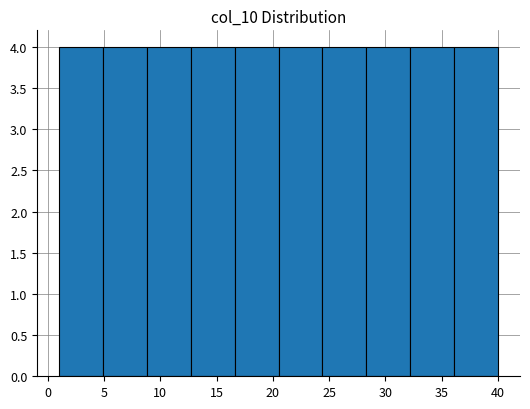

Reading left to right, list every bar in this chart as the range it spans on the x-axis followed by its height. Neither the bar edges nor the heights are printed on the chart, so give them approximately, as read against the axes.

1.0 to 4.9: 4
4.9 to 8.8: 4
8.8 to 12.7: 4
12.7 to 16.6: 4
16.6 to 20.5: 4
20.5 to 24.4: 4
24.4 to 28.3: 4
28.3 to 32.2: 4
32.2 to 36.1: 4
36.1 to 40.0: 4